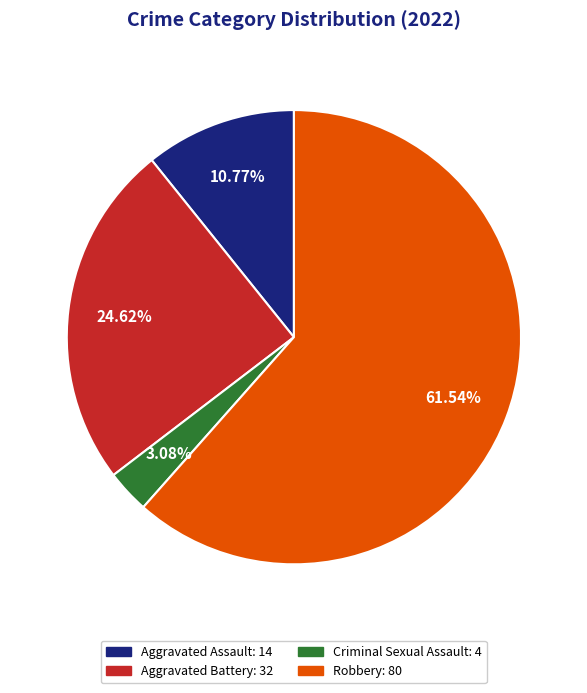

Does any single category account for the majority?

Yes